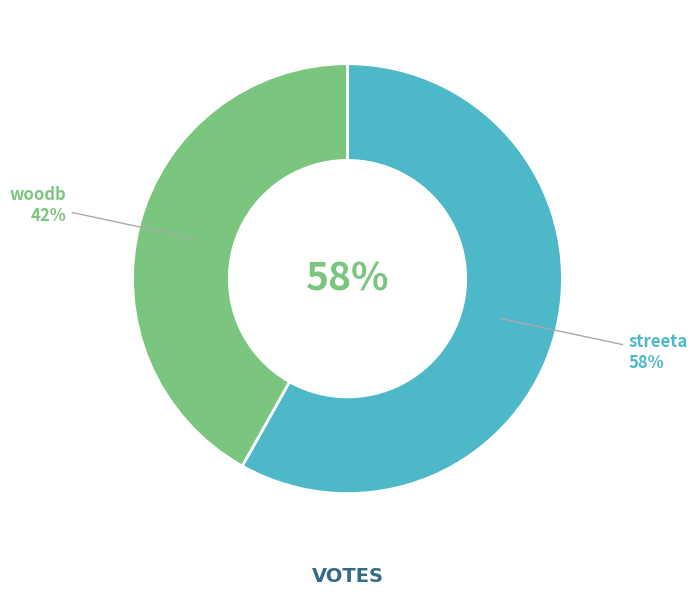

Which has a higher value, streeta or woodb?

streeta